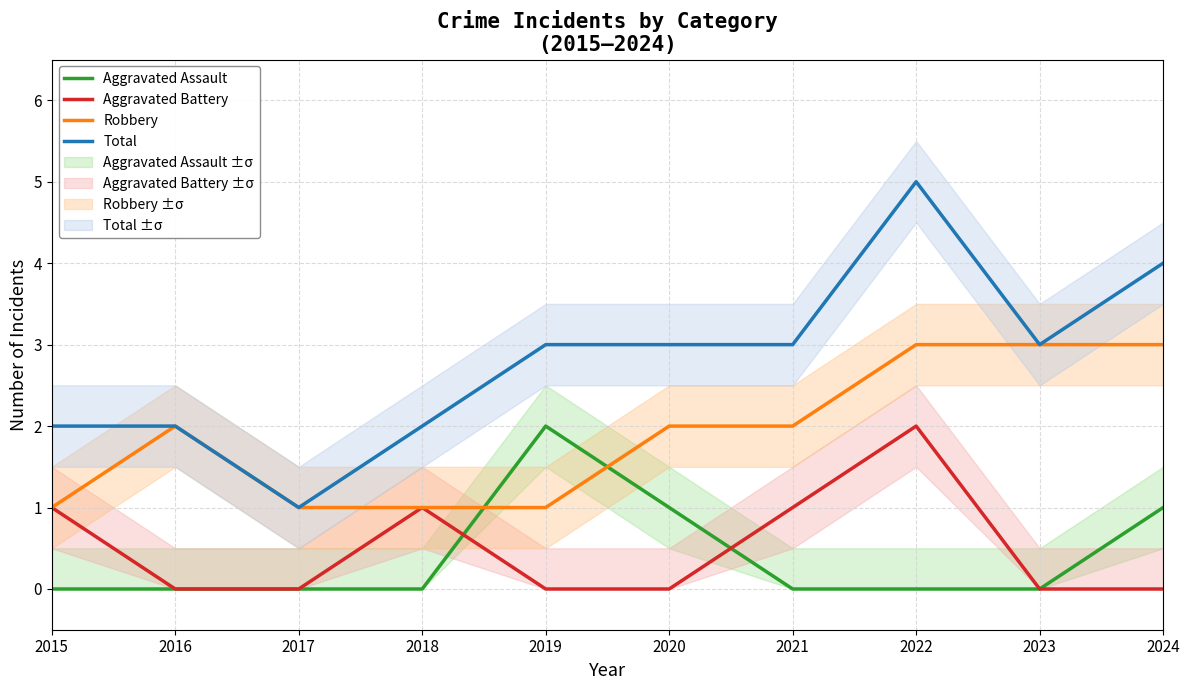

True or false: Aggravated Battery and Robbery cross at least once.

False